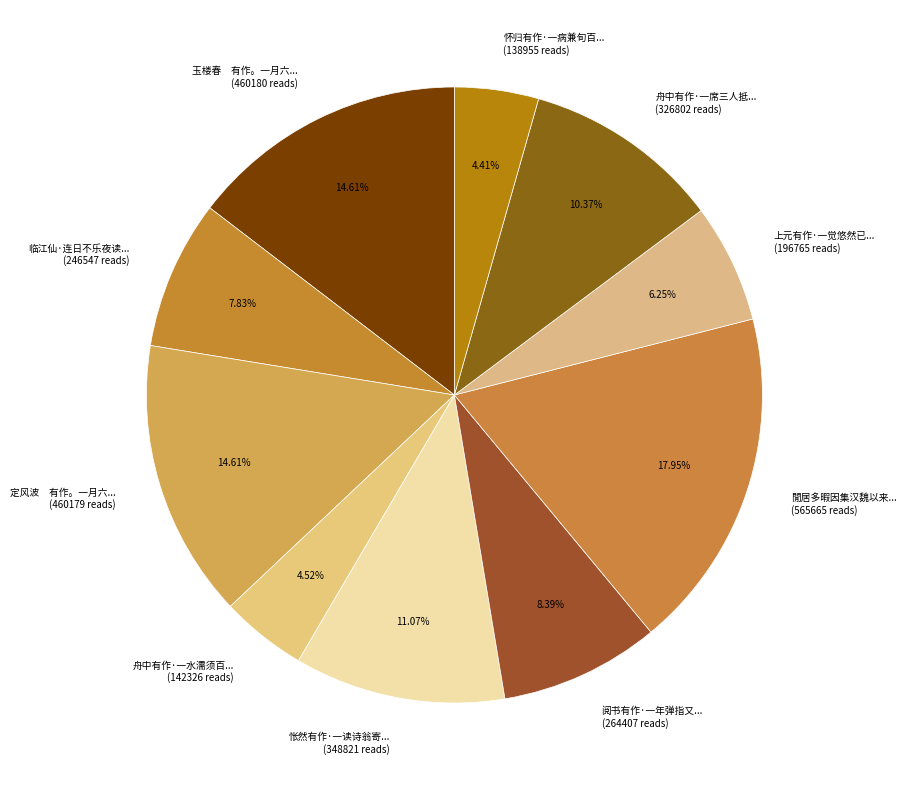

To the nearest percent, what is the difference between the largest and smallest slice percentages?

14%